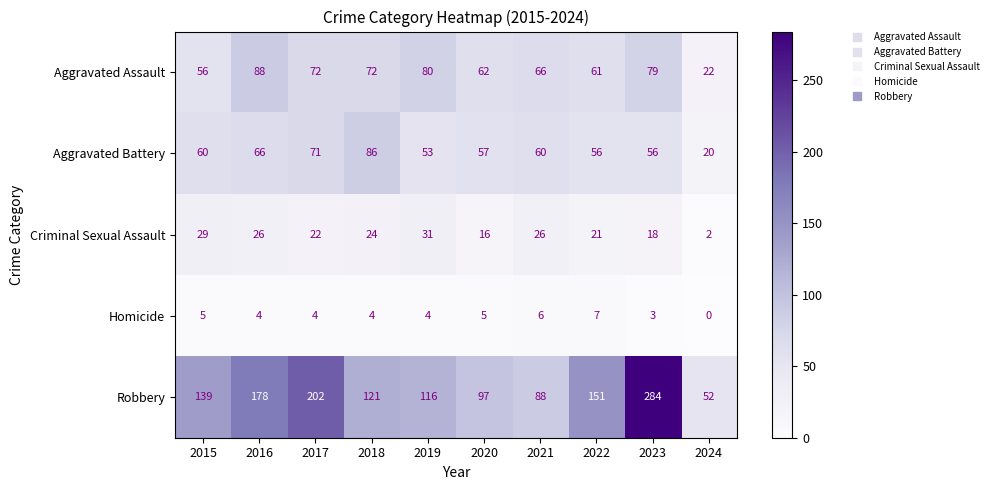

List the series in order of their peak value, highest first.

Robbery, Aggravated Assault, Aggravated Battery, Criminal Sexual Assault, Homicide